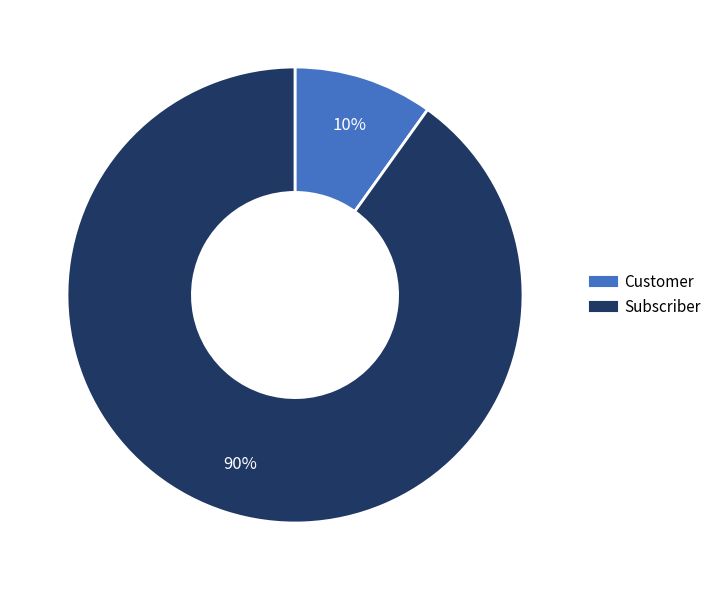

The Customer slice represents 10% of the pie. True or false?

True